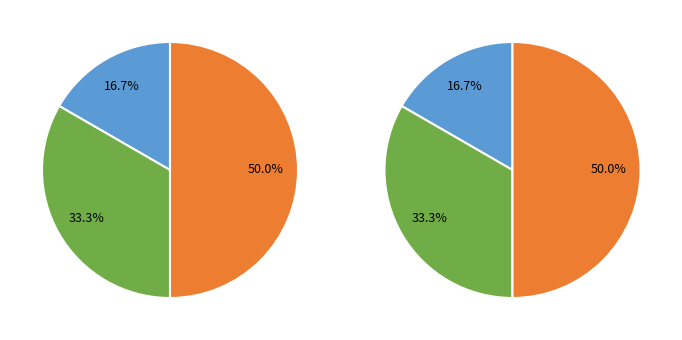

To the nearest percent, what percentage of the pie is 1jing?

33%